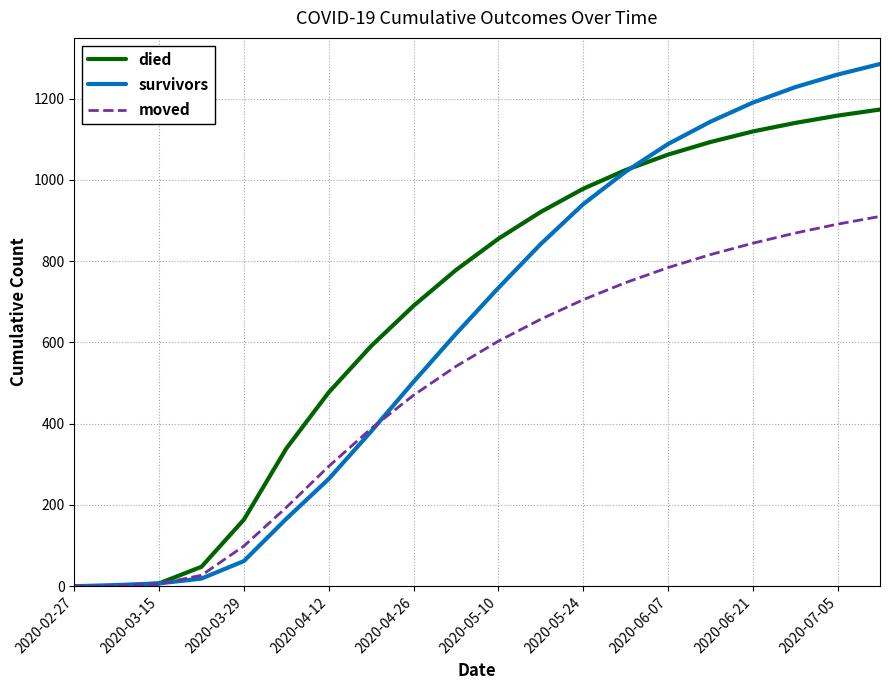

Which series ends up on top after the final intersection of moved and died?

died